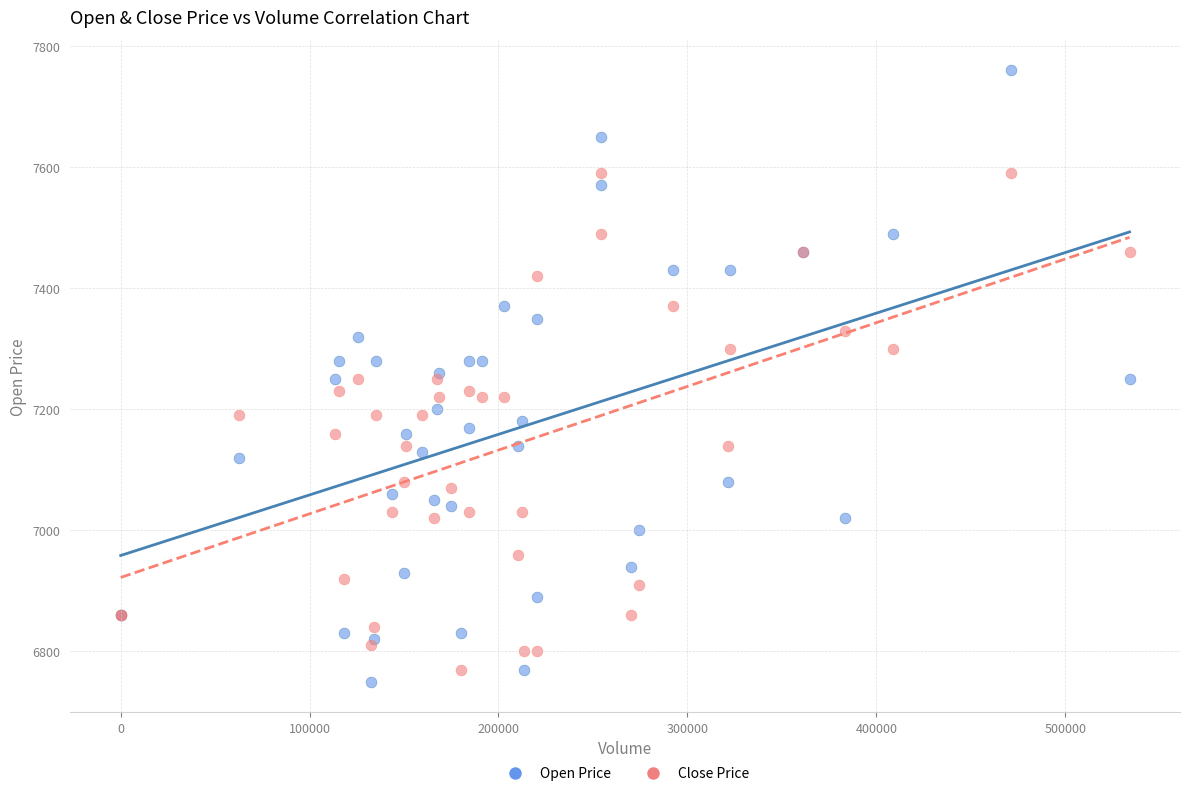

Which series reaches the maximum Y coordinate?

Open Price